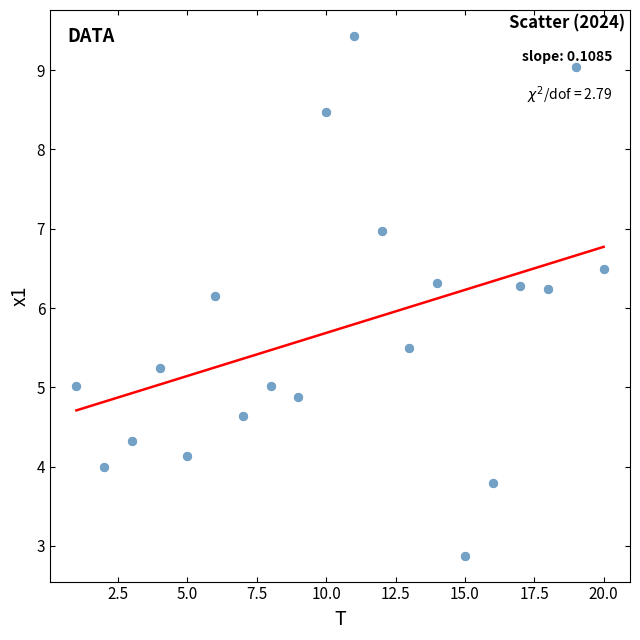

What Y value in the scatter plot is closest to 6?

6.1